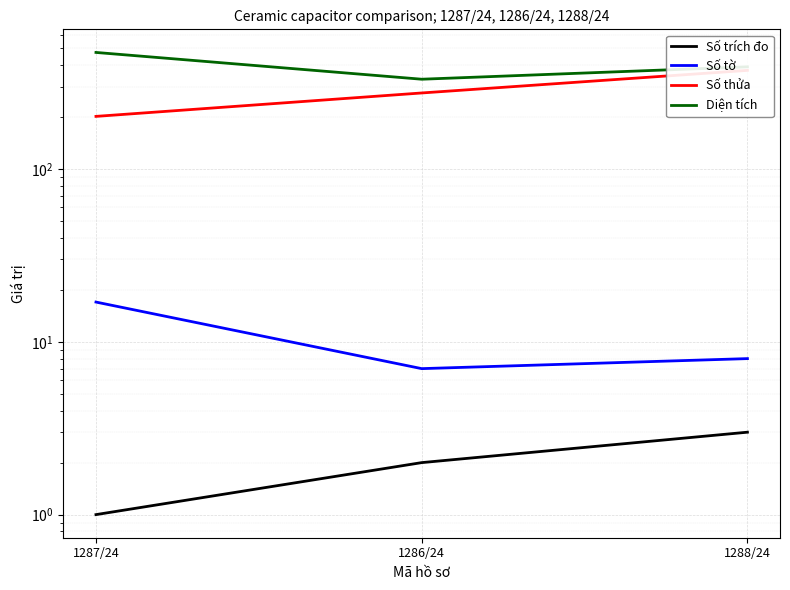

What is the label of the 1st point from the left?

1287/24